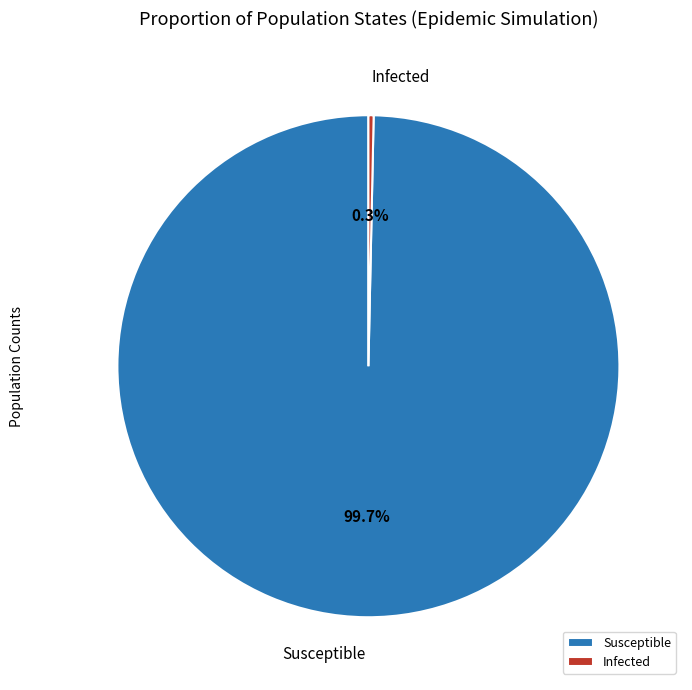

Which category has the smallest portion of the pie?

Infected